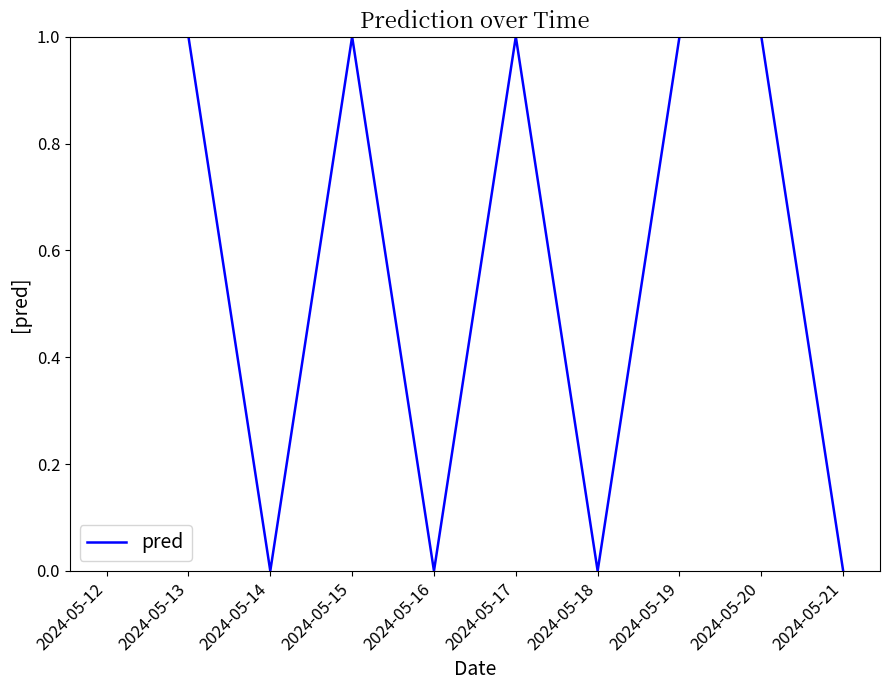

Reading right to left, transcribe all the data shown in this chart.

2024-05-21=0	2024-05-20=1	2024-05-19=1	2024-05-18=0	2024-05-17=1	2024-05-16=0	2024-05-15=1	2024-05-14=0	2024-05-13=1	2024-05-12=1